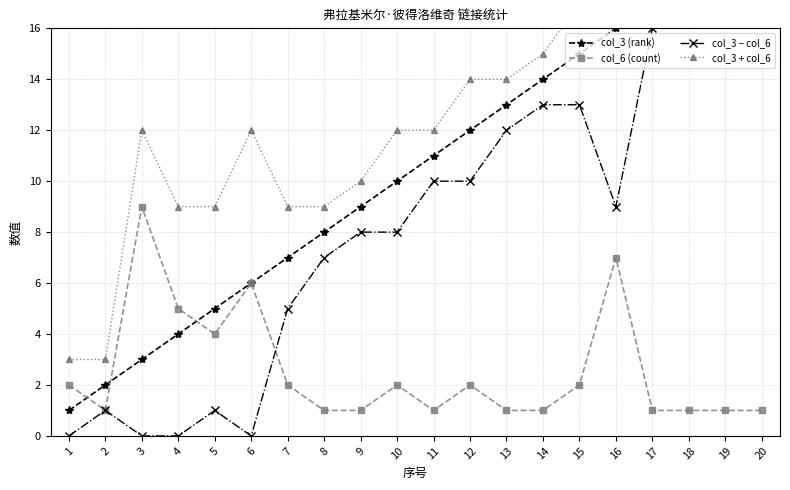

List the series in order of their peak value, highest first.

col_3 + col_6, col_3 (rank), col_3 − col_6, col_6 (count)